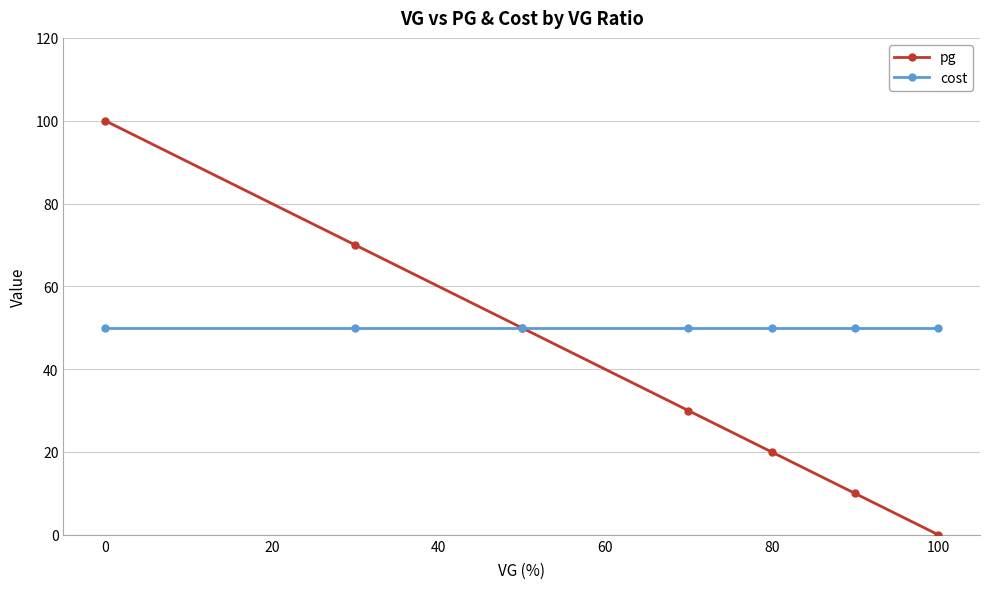

What are all the series names shown in the legend?

pg, cost